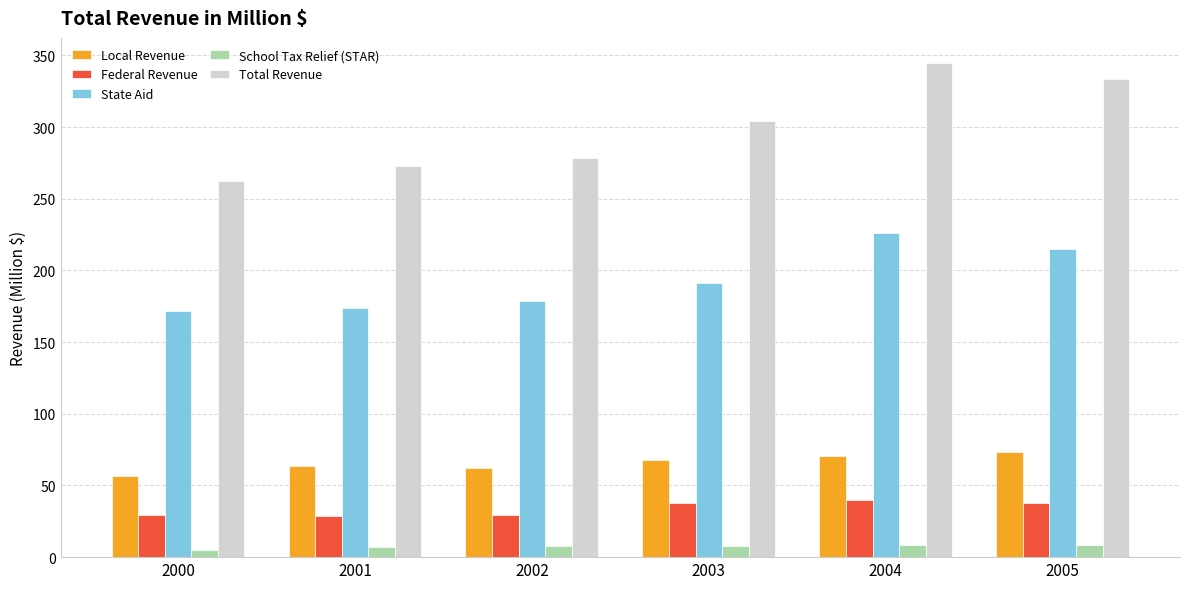

At how many categories does at least one series exceed 165?

6